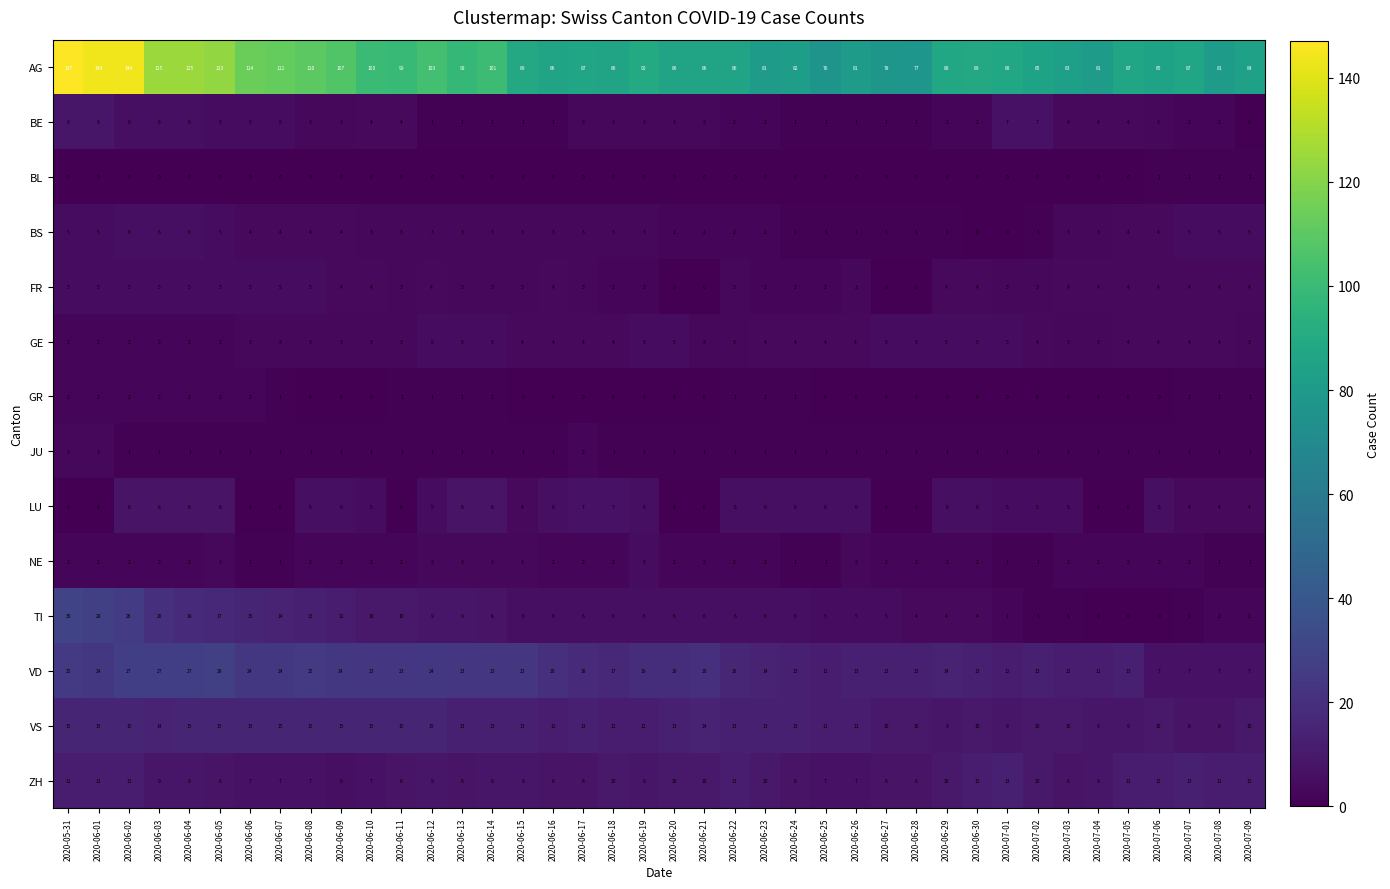

What is the average value of the GE series?

4